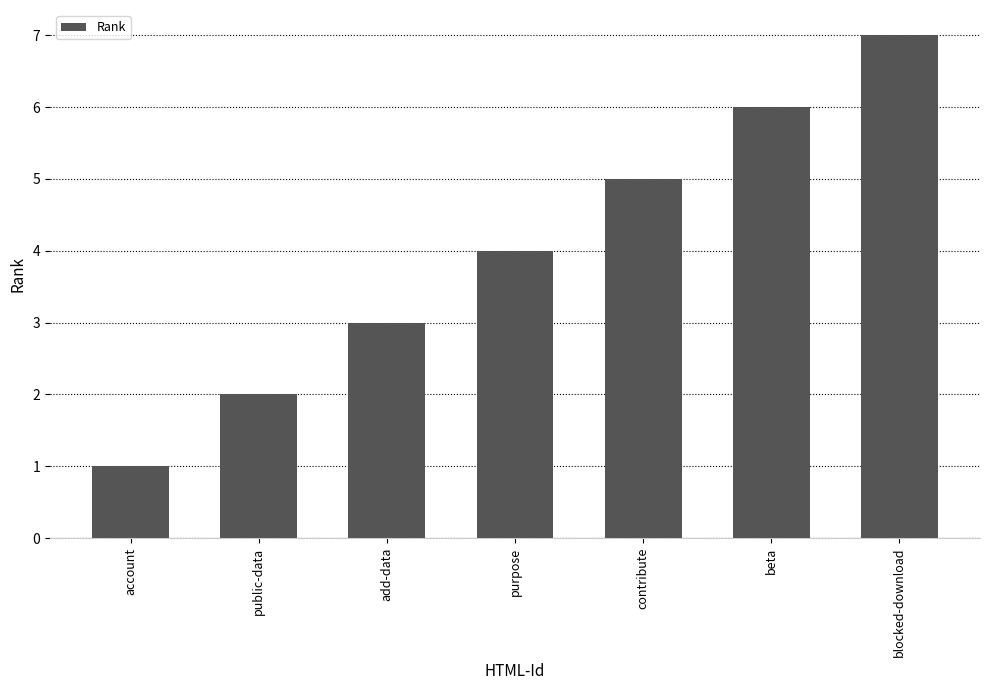

Rank the categories by value from lowest to highest.

account, public-data, add-data, purpose, contribute, beta, blocked-download